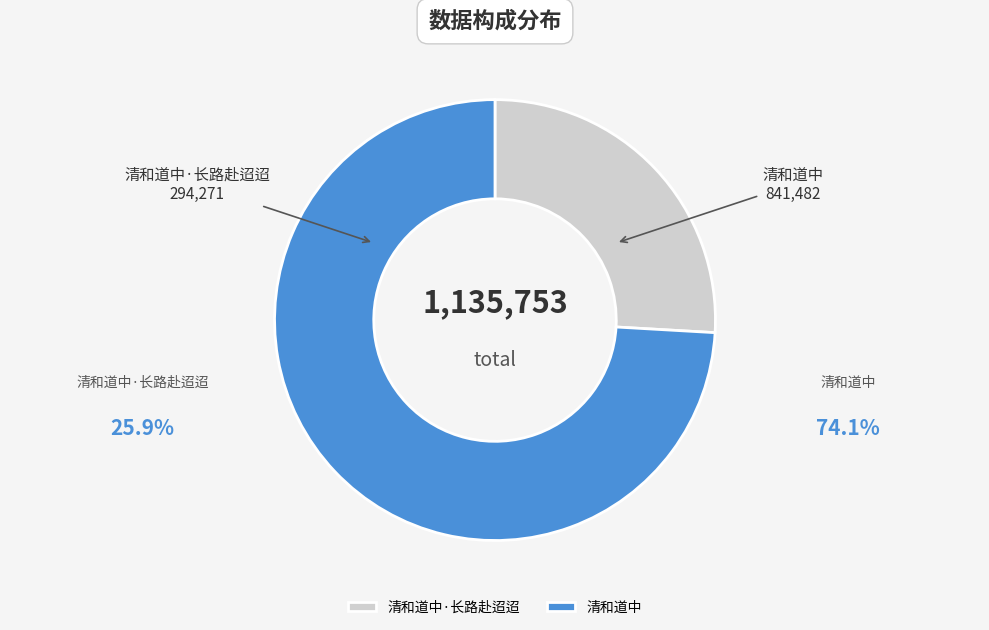

Does 清和道中·长路赴迢迢 represent more than half of the total?

No